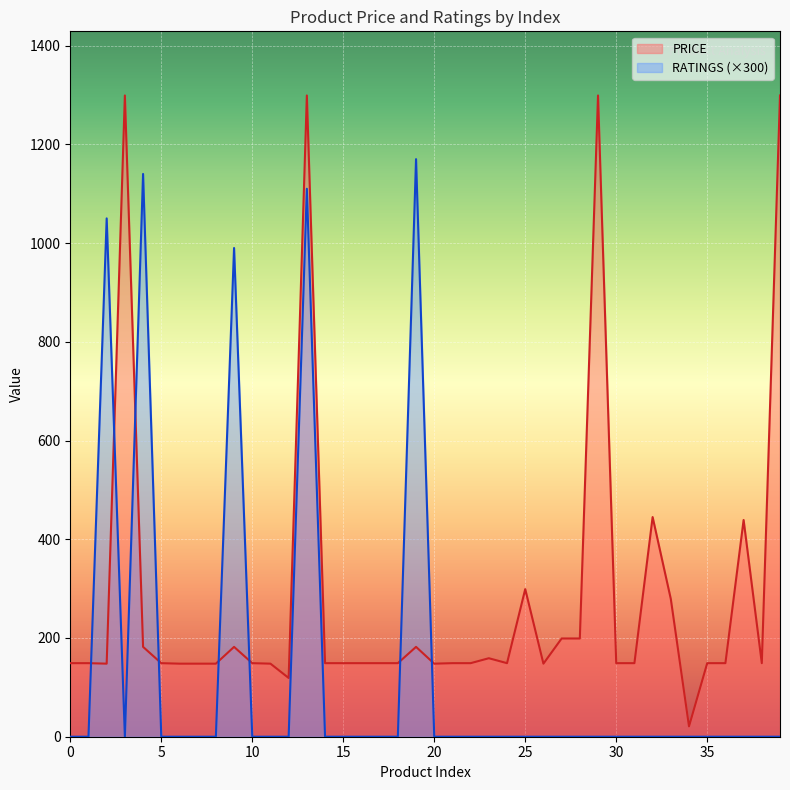

What are all the series names shown in the legend?

PRICE, RATINGS (×300)